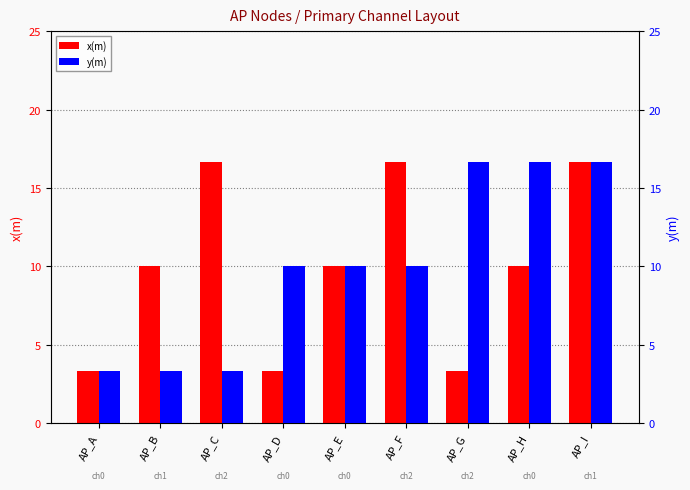

Reading left to right, what are all the values shown in this chart?

x(m): AP_A=3.3	AP_B=10.0	AP_C=16.7	AP_D=3.3	AP_E=10.0	AP_F=16.7	AP_G=3.3	AP_H=10.0	AP_I=16.7
y(m): AP_A=3.3	AP_B=3.3	AP_C=3.3	AP_D=10.0	AP_E=10.0	AP_F=10.0	AP_G=16.7	AP_H=16.7	AP_I=16.7